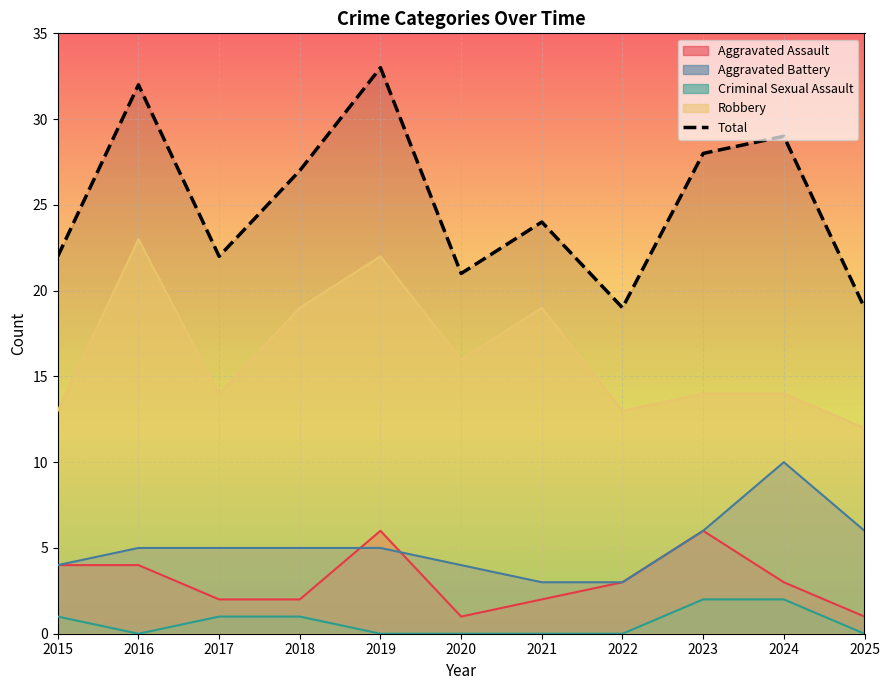

Is it true that Aggravated Assault equals 4 at 2024?

False